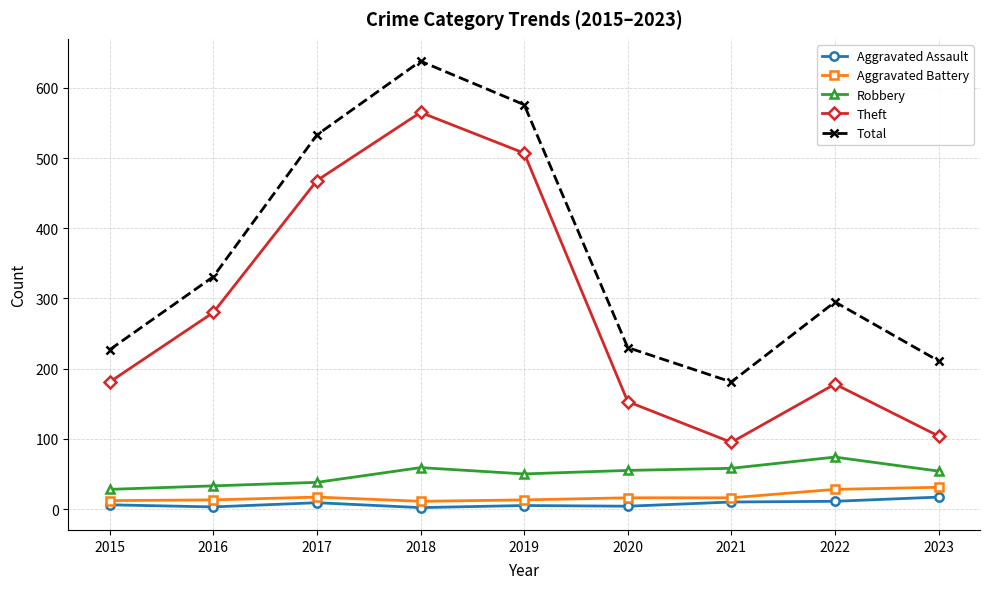

At which category is the sum across all series the highest?

2018